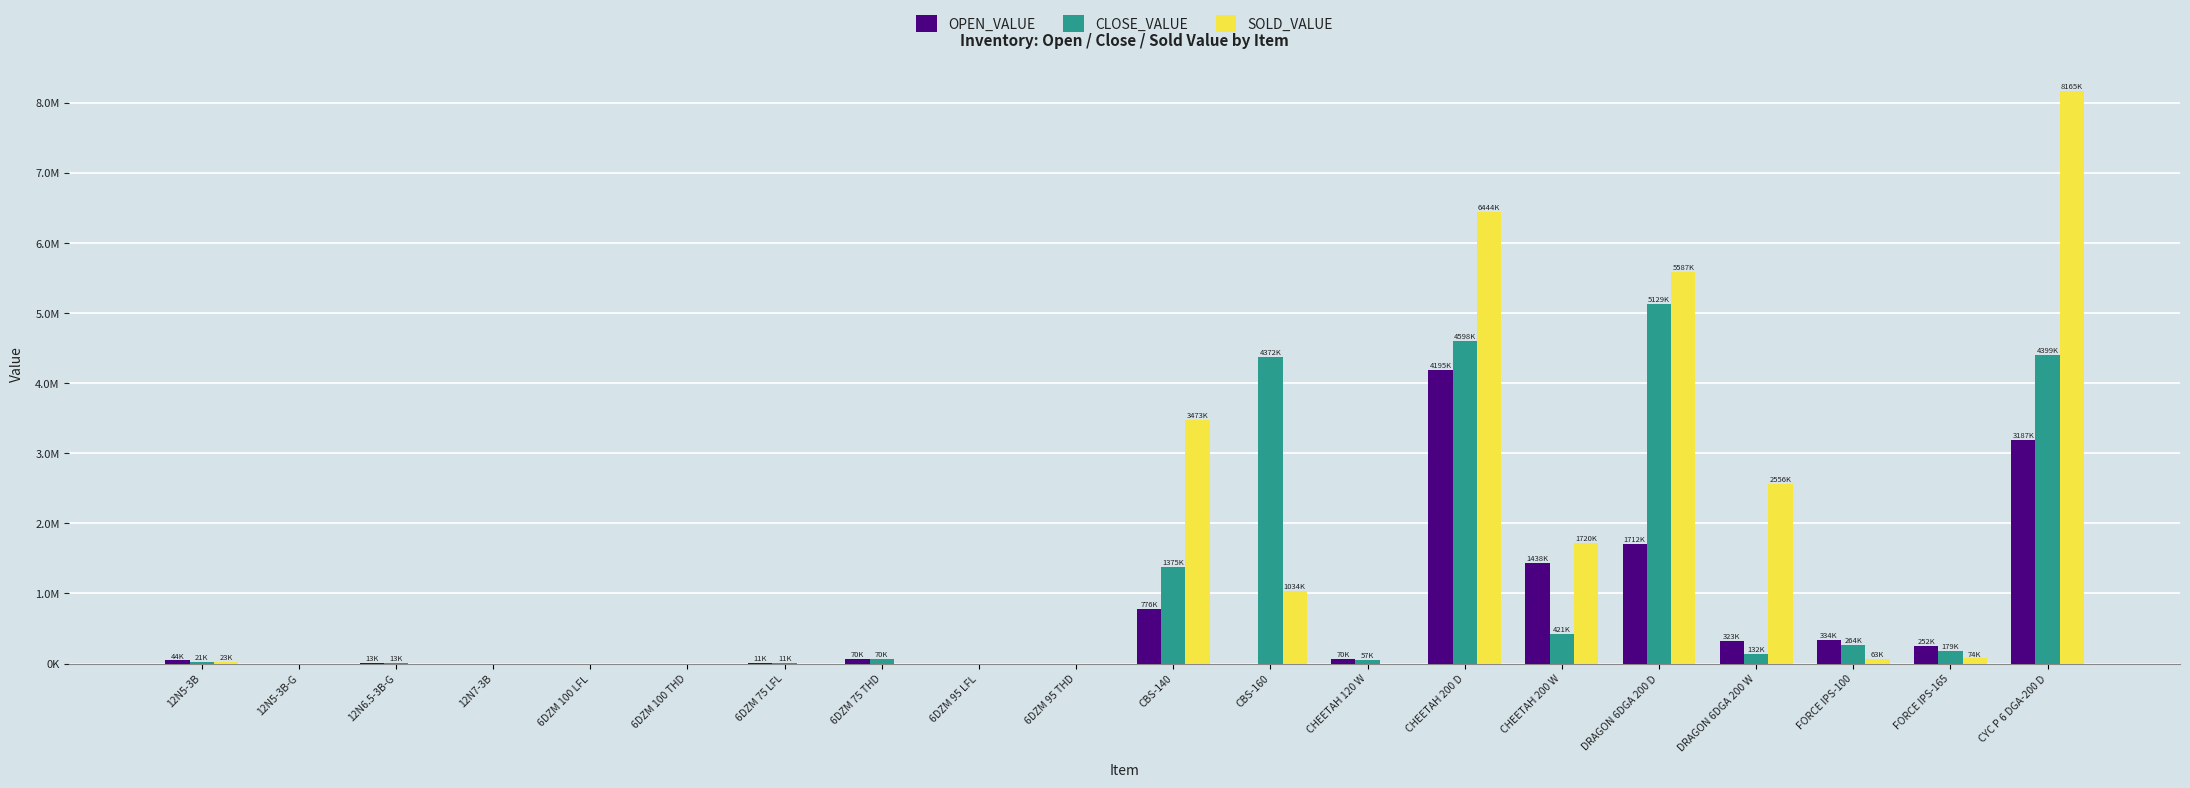

Are the bars horizontal?

No